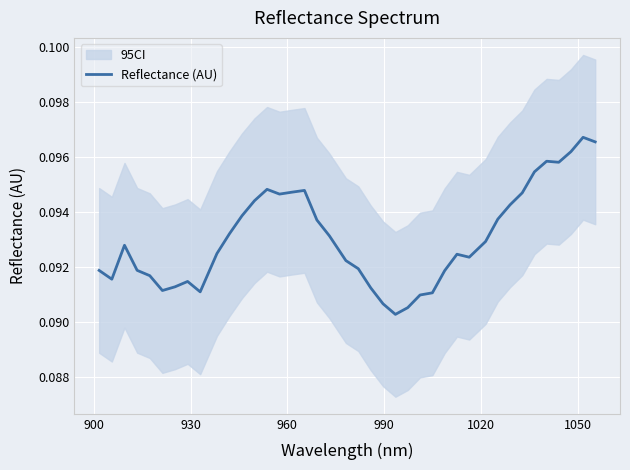

Is it true that the value at 14 is 0.1?

False